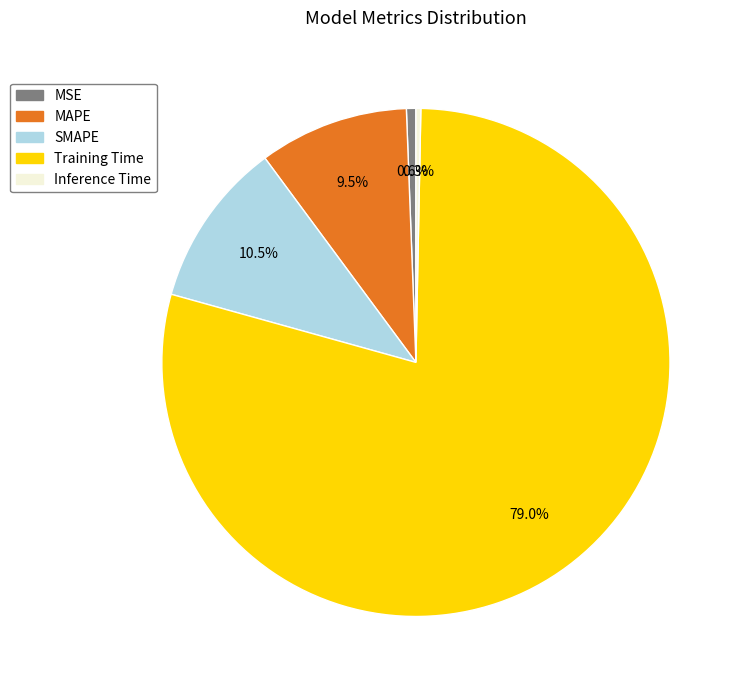

How many segments does this pie chart have?

5